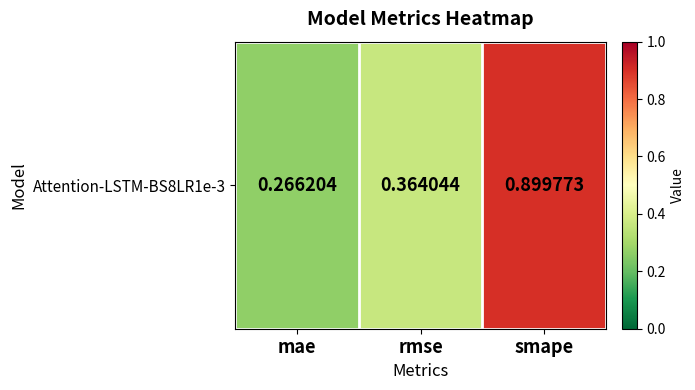

The chart shows a value of 1.5 at smape. True or false?

False